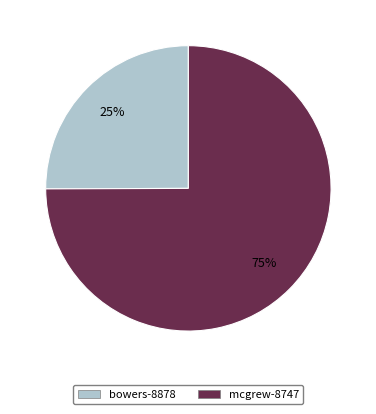

What percentage is the bowers-8878 slice, to the nearest percent?

25%